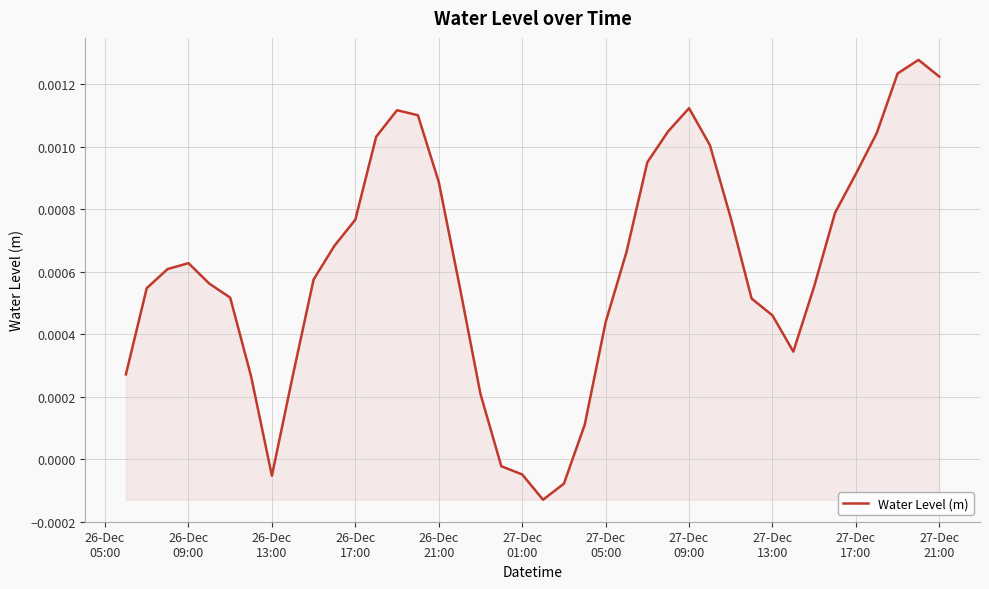

Is this an area chart (filled region under the line)?

Yes